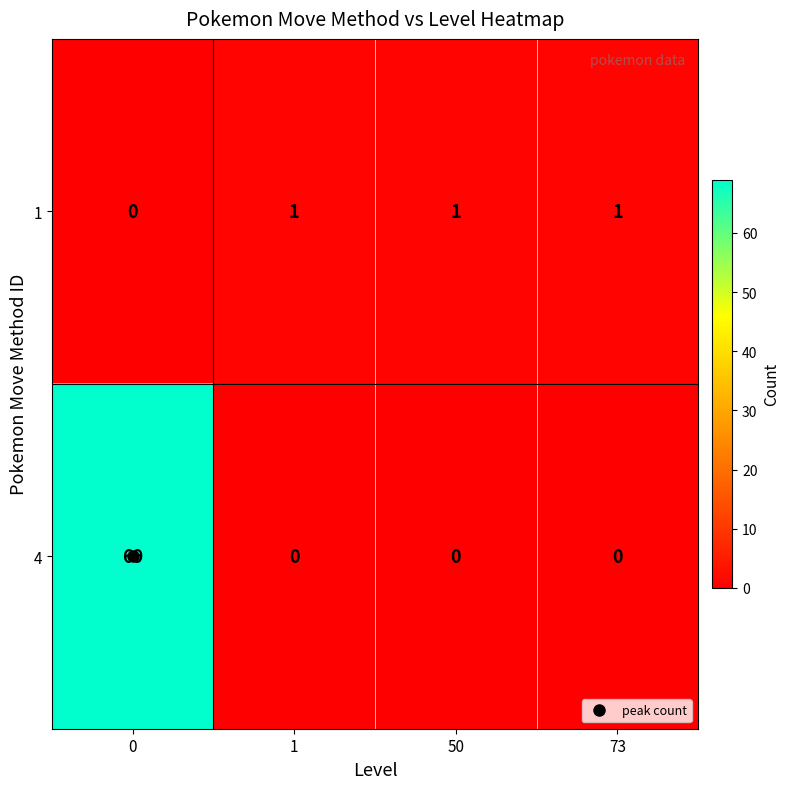

Which series has the largest total across all categories?

4